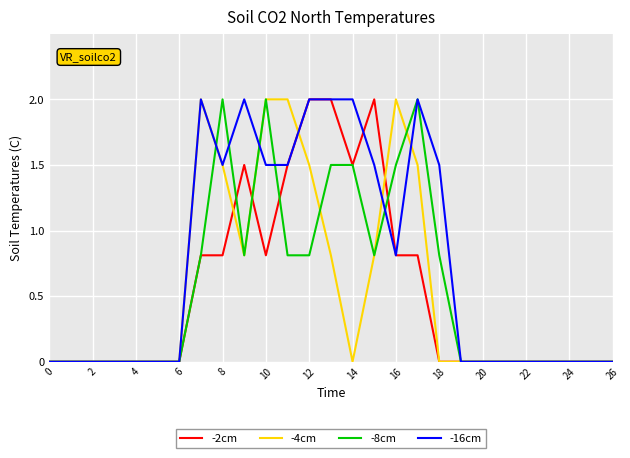

Which series has the largest total across all categories?

-16cm